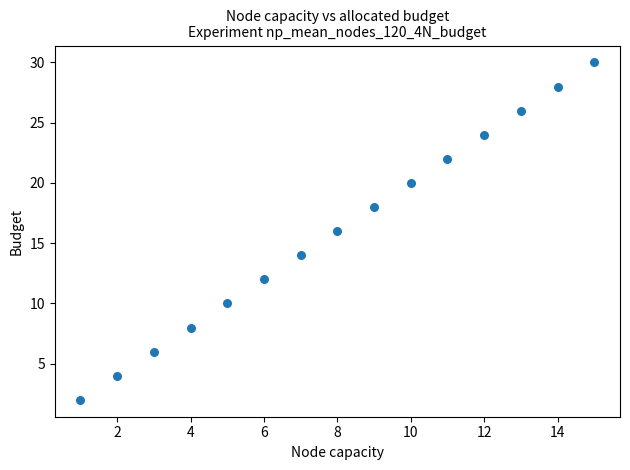

What is the range of X values (max minus min)?

14